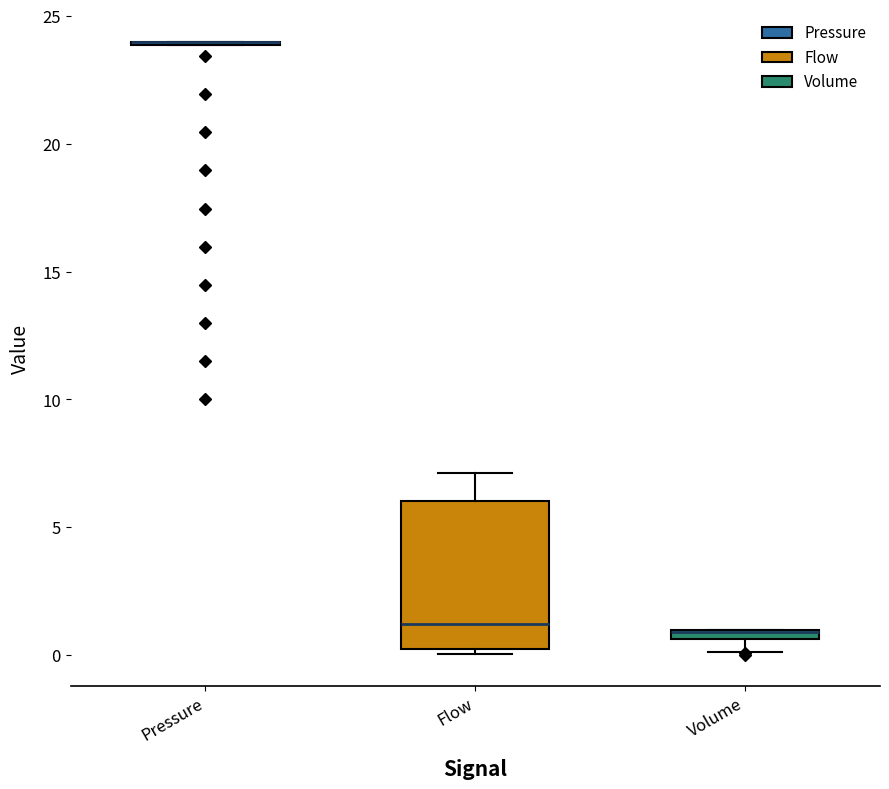

Which box is the tallest, from its lower edge to its upper edge?

Flow